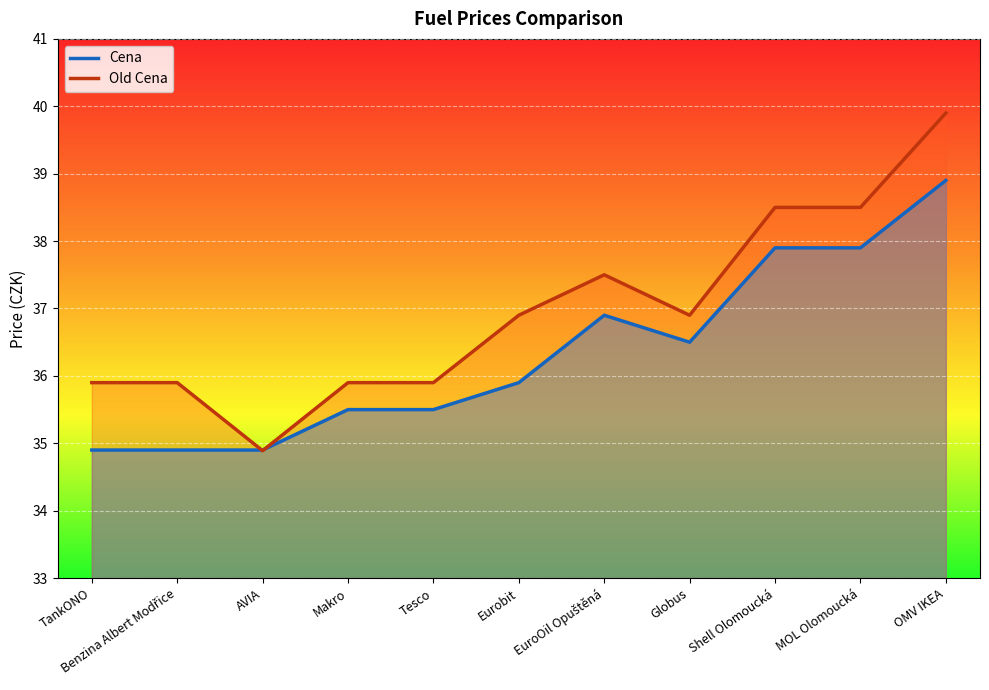

Which series changed the most between Benzina Albert Modřice and AVIA?

Old Cena